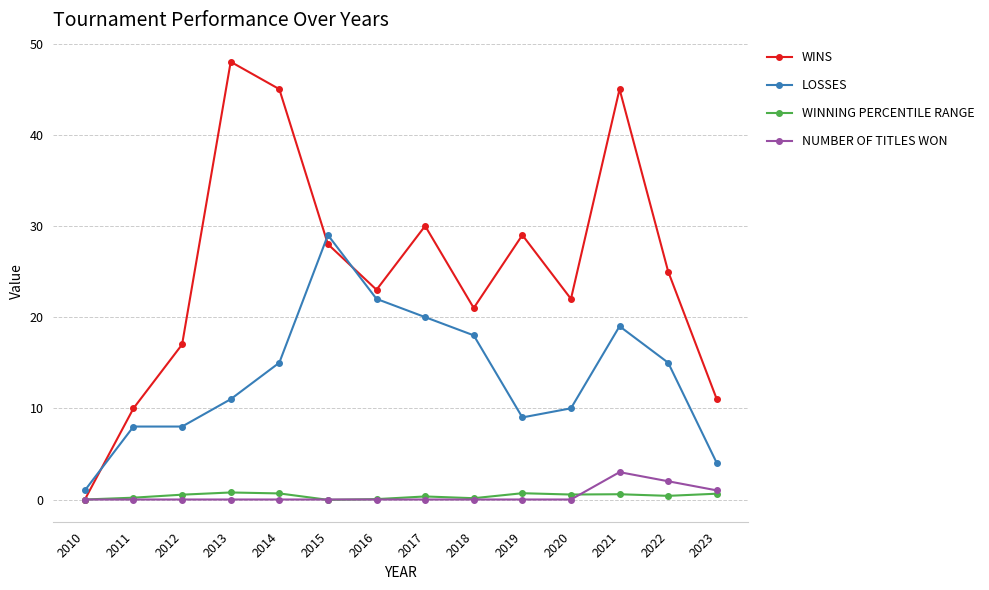

Which series has the widest spread of values?

WINS